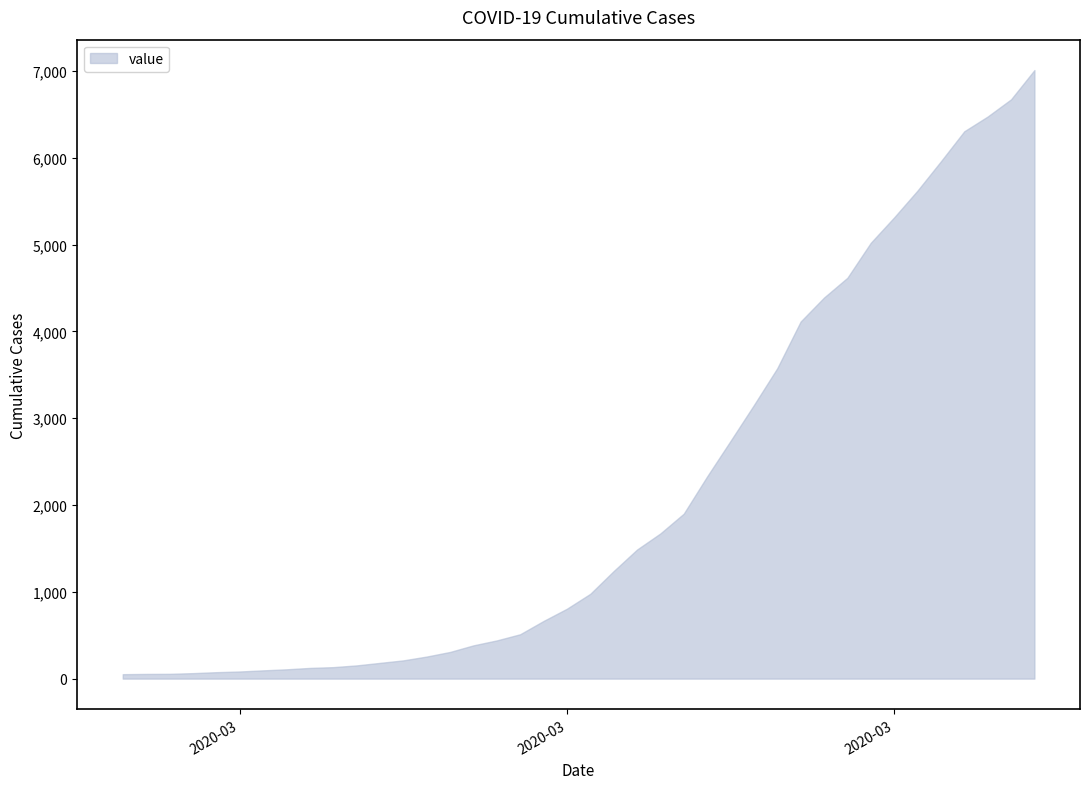

What is the difference between the maximum and second lowest values?

6958